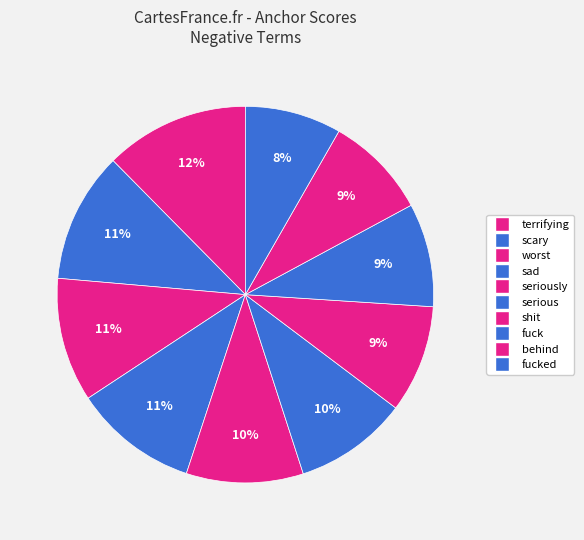

Does seriously account for over 50% of the chart?

No